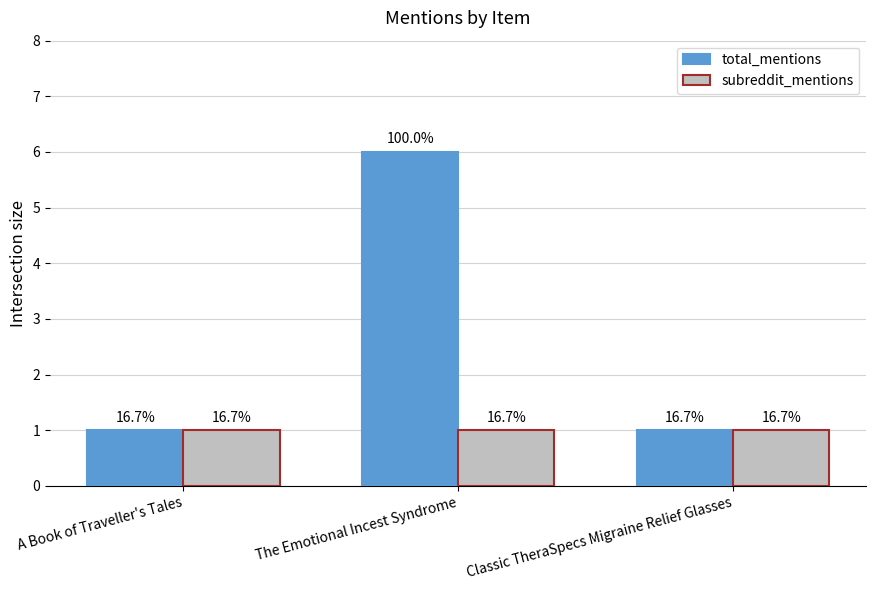

What are all the series names shown in the legend?

total_mentions, subreddit_mentions